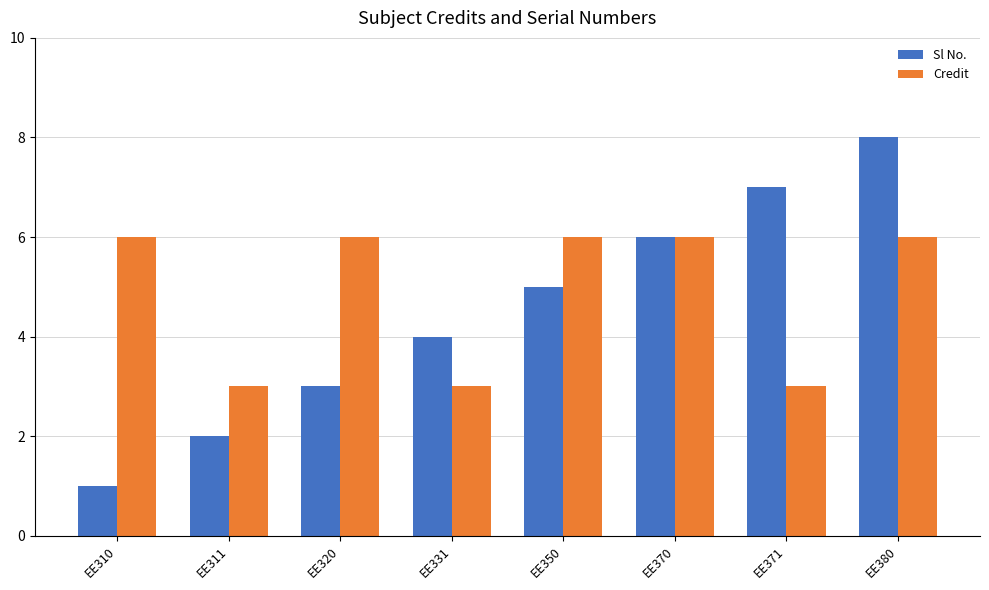

How many distinct data groups are displayed?

2